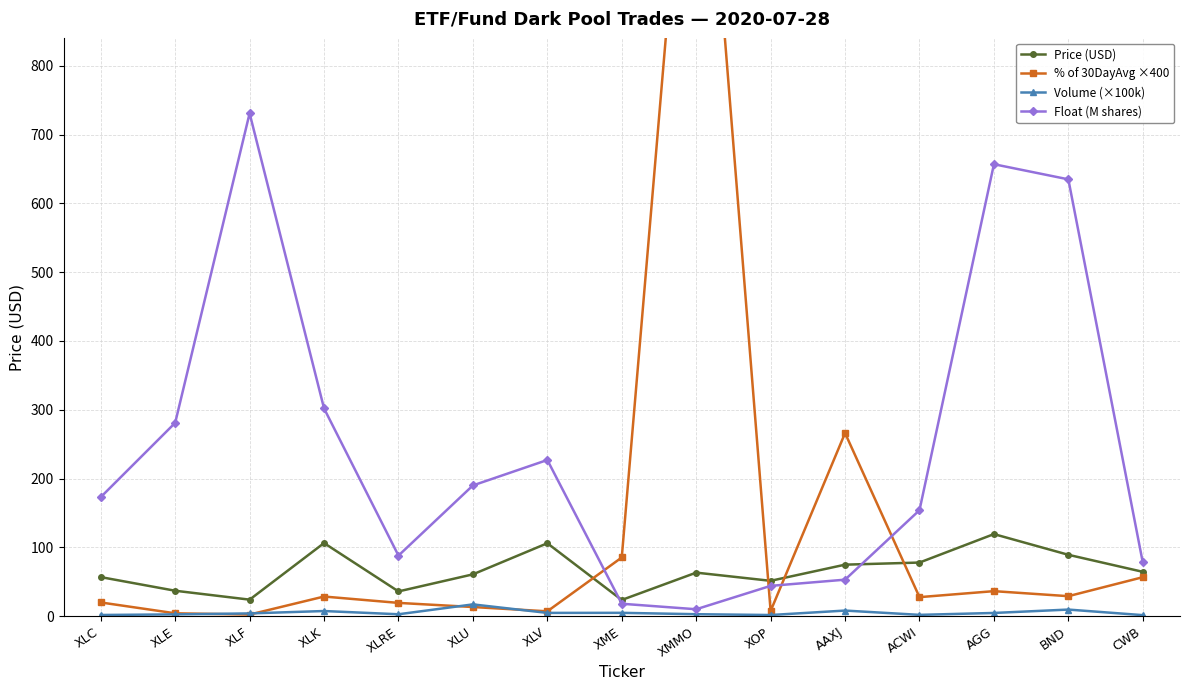

Reading right to left, what are all the values shown in this chart?

Price (USD): CWB=64.4	BND=89.2	AGG=119.3	ACWI=77.9	AAXJ=74.8	XOP=51.3	XMMO=63.2	XME=23.5	XLV=106.0	XLU=60.7	XLRE=35.9	XLK=106.2	XLF=24.0	XLE=36.9	XLC=56.7
% of 30DayAvg ×400: CWB=56.6	BND=29.0	AGG=36.3	ACWI=27.6	AAXJ=266.1	XOP=7.5	XMMO=1362.6	XME=85.3	XLV=7.0	XLU=13.2	XLRE=19.2	XLK=28.5	XLF=2.3	XLE=4.1	XLC=19.9
Volume (×100k): CWB=1.4	BND=9.5	AGG=4.6	ACWI=1.8	AAXJ=8.1	XOP=1.6	XMMO=2.8	XME=4.8	XLV=4.7	XLU=17.1	XLRE=2.7	XLK=7.4	XLF=3.9	XLE=2.5	XLC=1.7
Float (M shares): CWB=78.0	BND=635.0	AGG=657.0	ACWI=154.0	AAXJ=53.0	XOP=44.0	XMMO=10.0	XME=18.0	XLV=227.0	XLU=190.0	XLRE=88.0	XLK=302.0	XLF=731.0	XLE=281.0	XLC=173.0